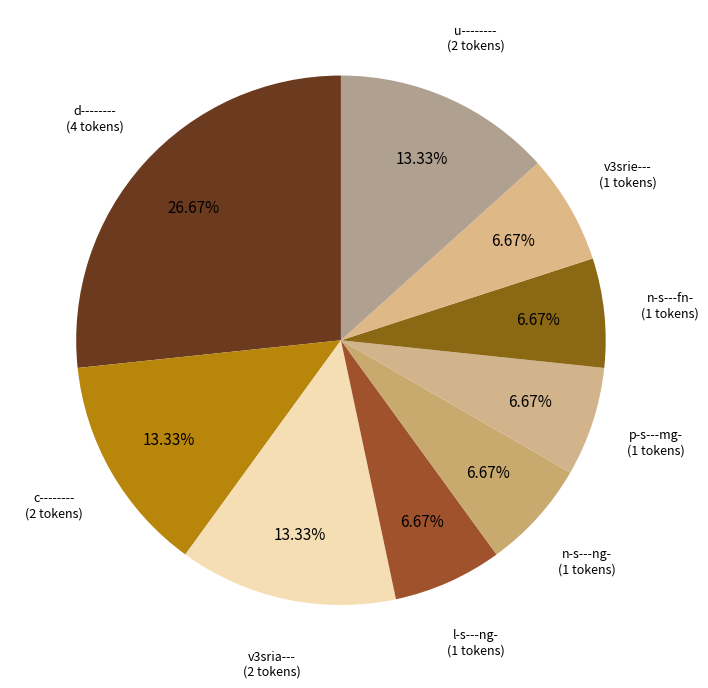

Count the number of slices in the pie.

9